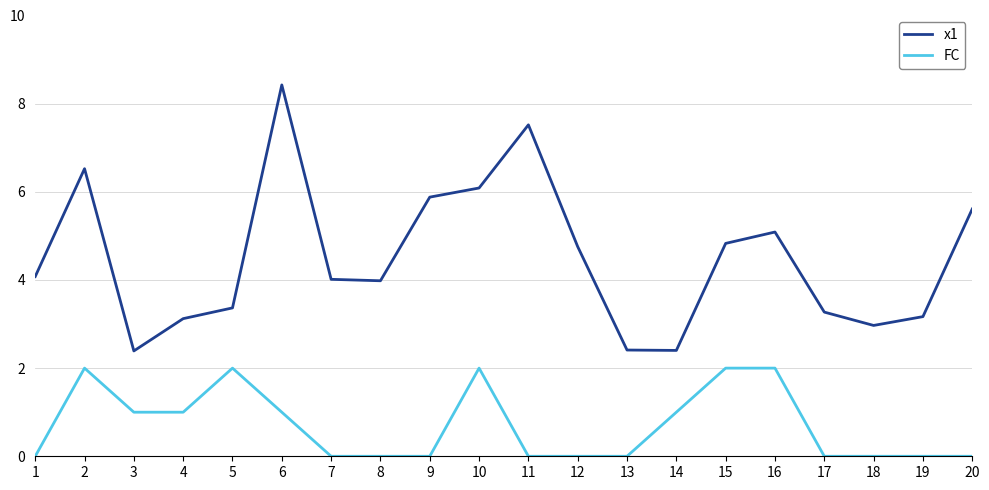

List the series in order of their peak value, highest first.

x1, FC